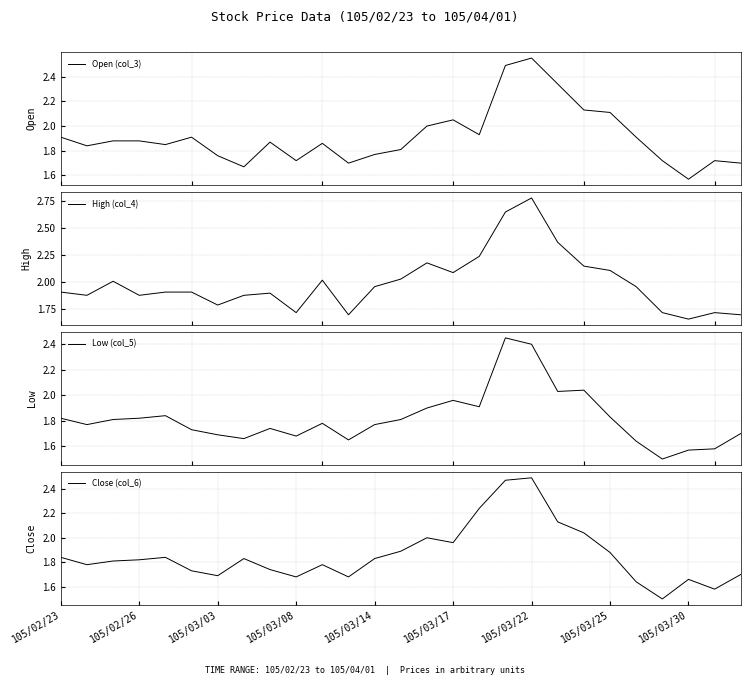

What are all the series names shown in the legend?

Open (col_3), High (col_4), Low (col_5), Close (col_6)